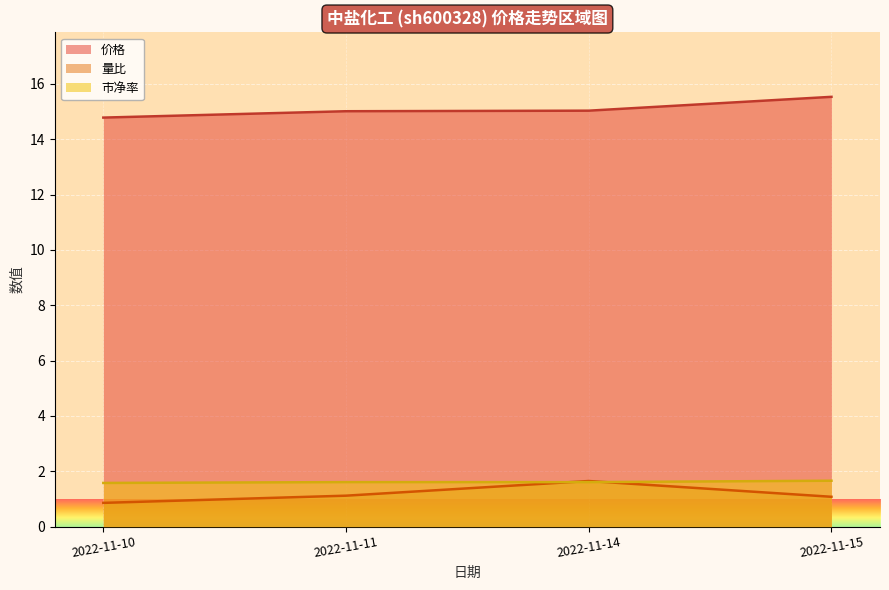

Count the 量比 values in the range 1 to 2.

3